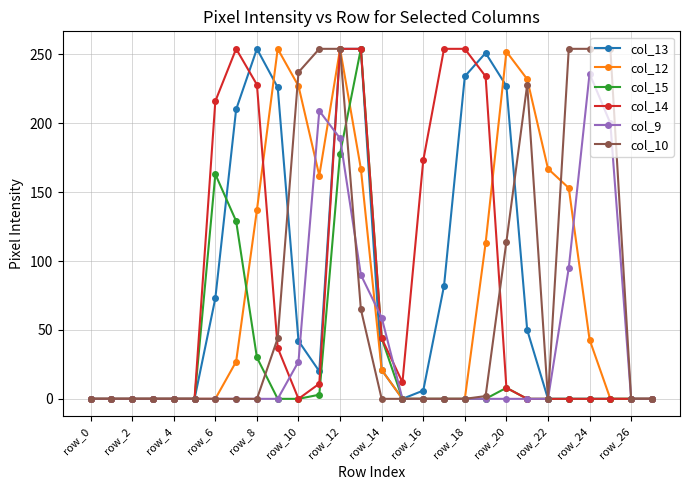

What is the maximum value shown in the chart?

254